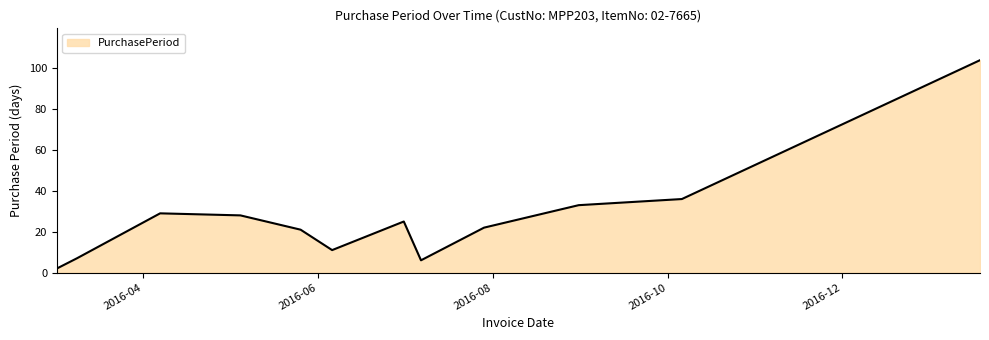

What is the greatest value displayed?

104